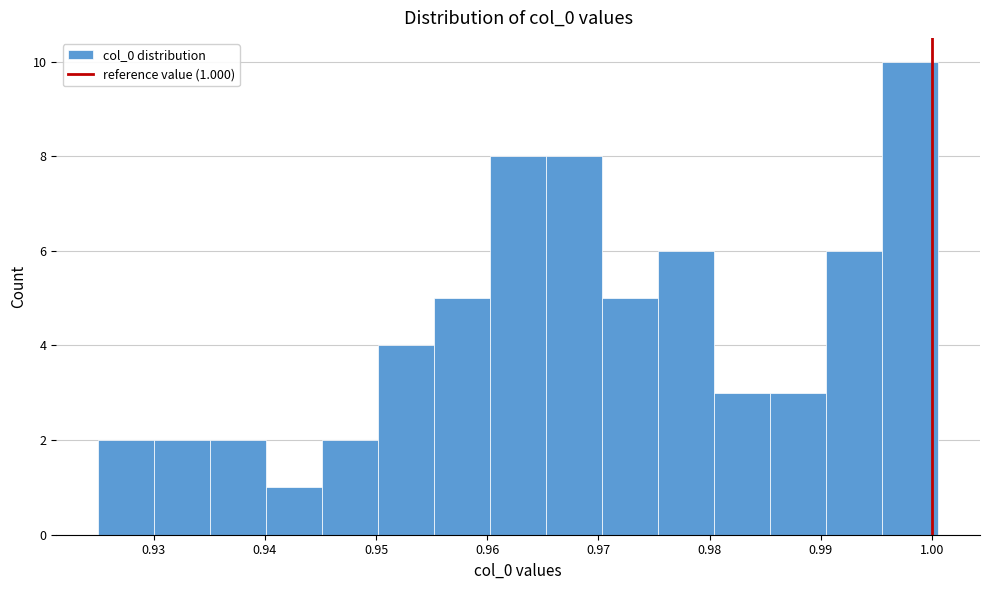

Which range on the x-axis has the tallest bar?

0.996 to 1.001